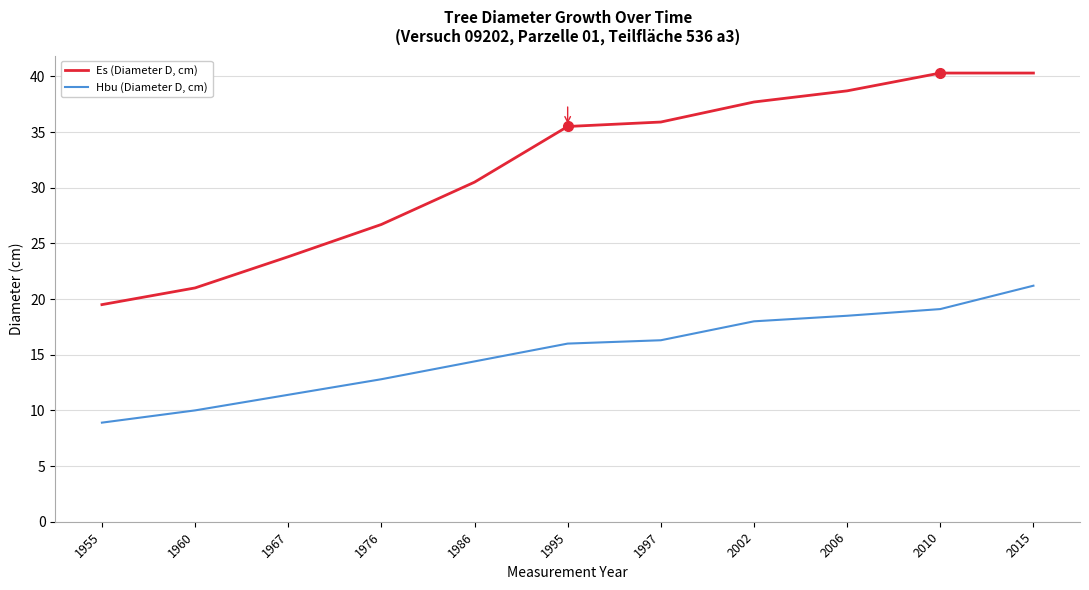

True or false: Hbu (Diameter D, cm) and Es (Diameter D, cm) cross at least once.

False